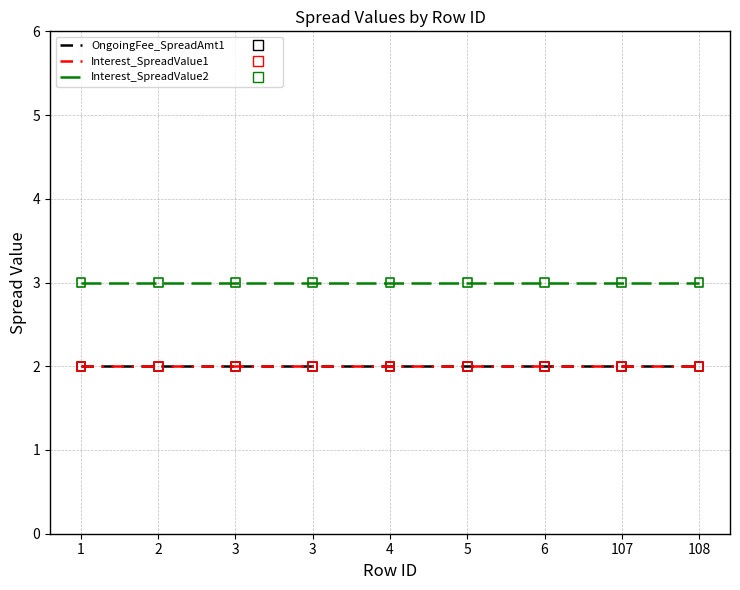

Which series contains the highest Y value?

Interest_SpreadValue2